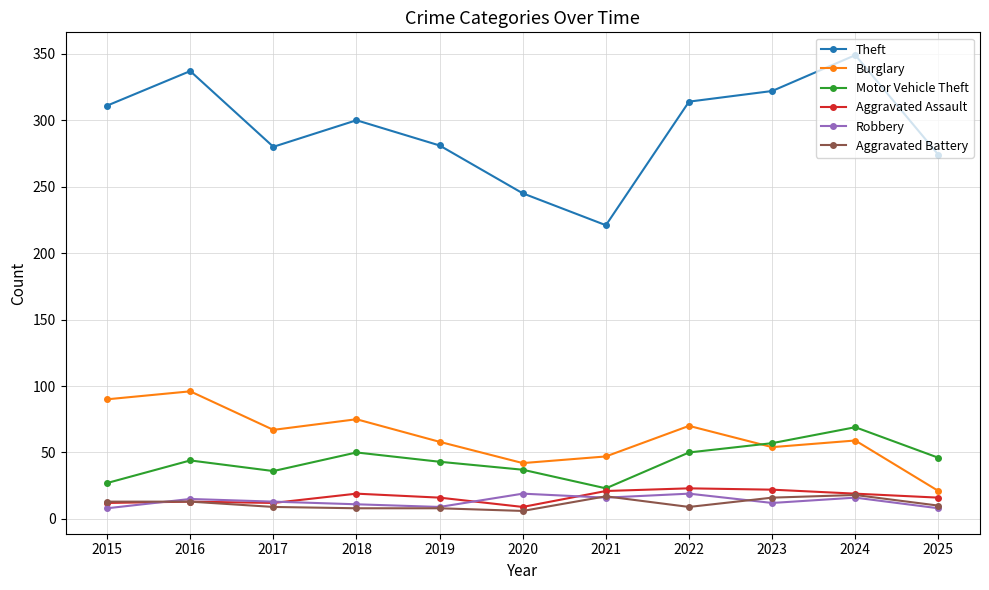

Is this an area chart (filled region under the line)?

No